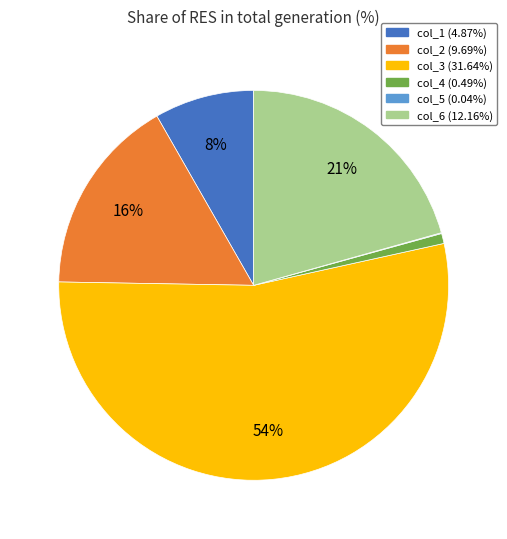

Combined, do col_1 and col_2 account for over 50%?

No